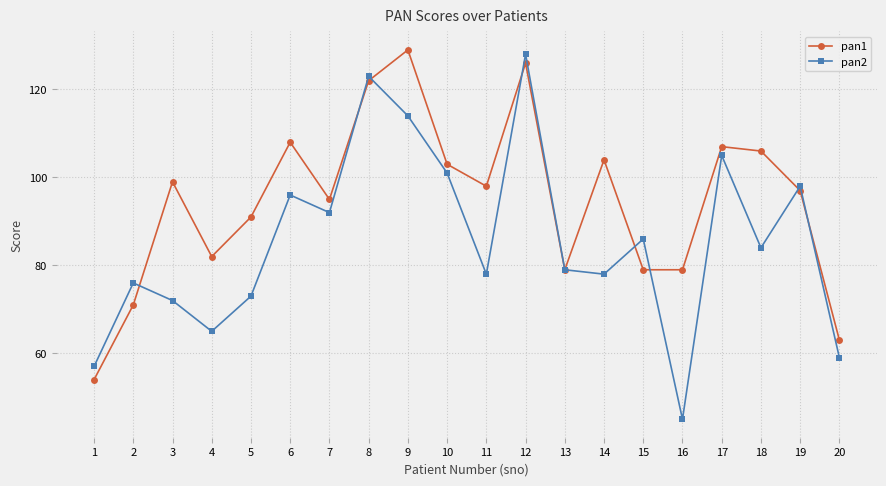

What is the total value across all series at 20?

122